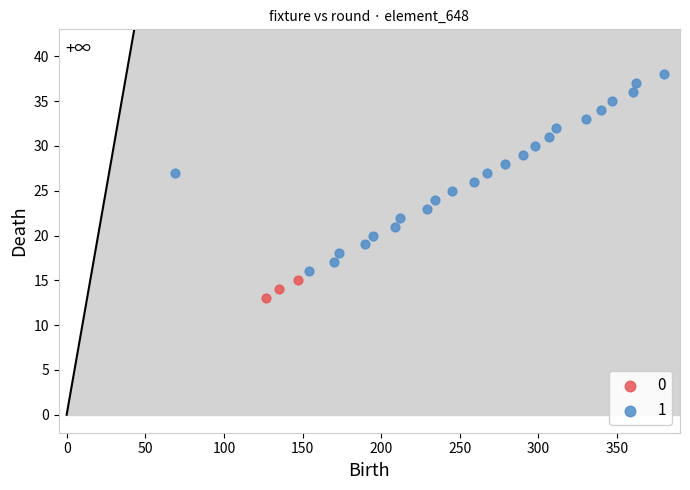

What are all the series names shown in the legend?

0, 1